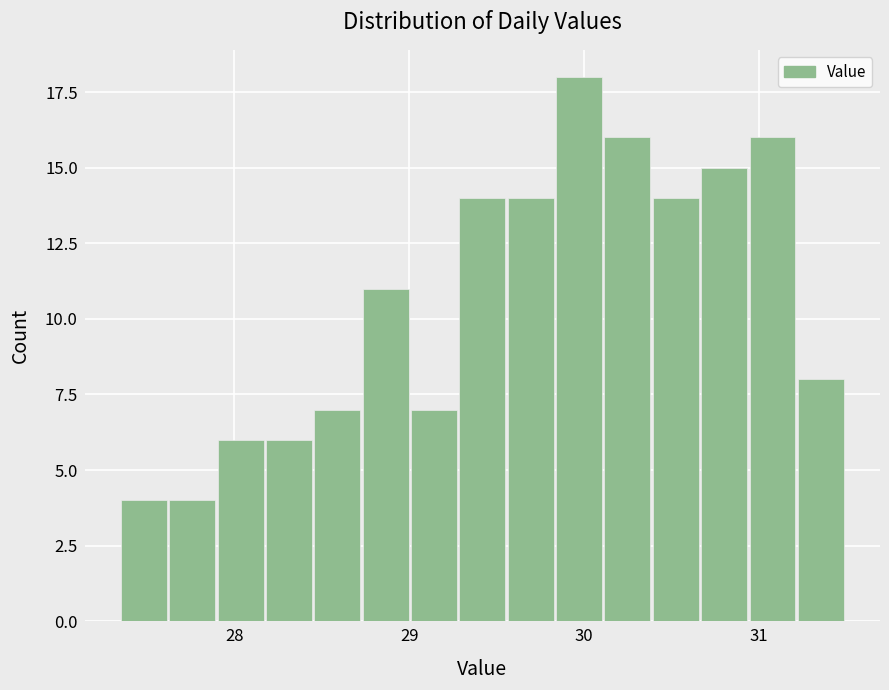

Around what value on the x-axis is the tallest bar? Give the approximate position of its centre, as read against the axis.

30.0